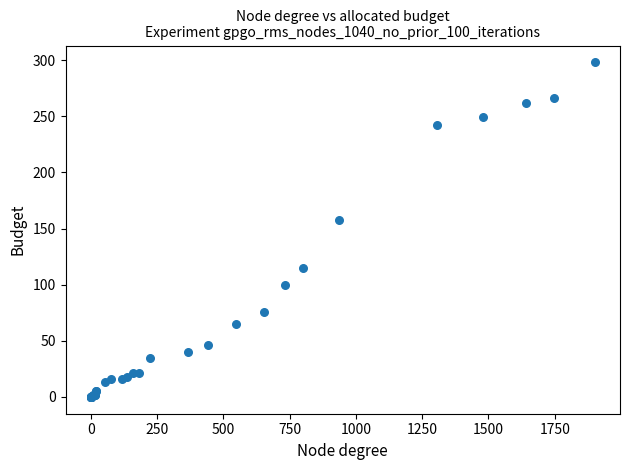

What Y value in the scatter plot is closest to 149?

158